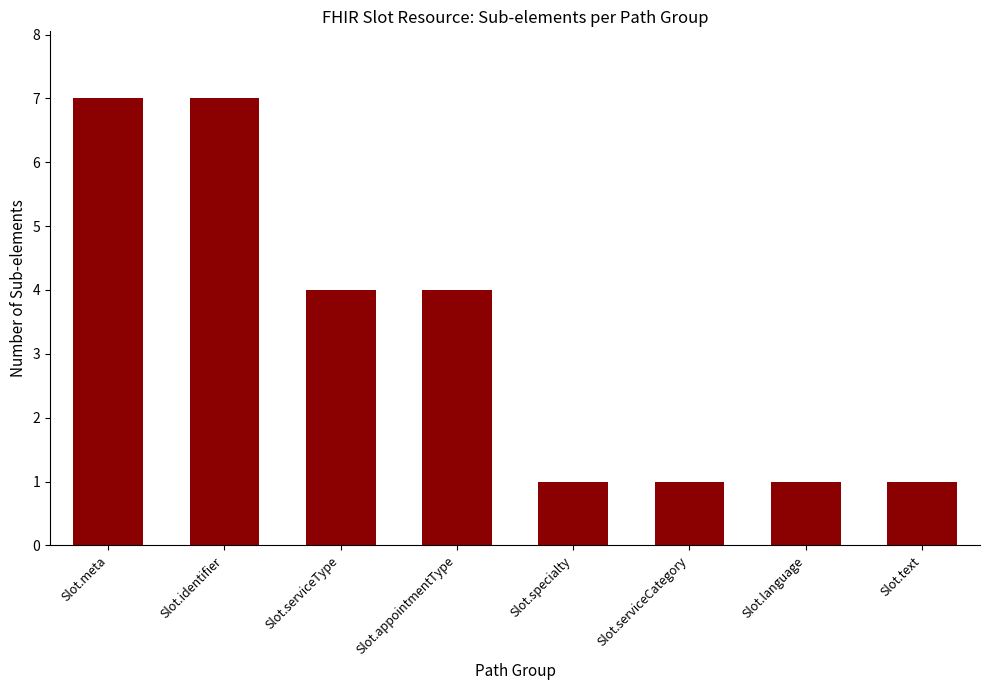

Are the bars horizontal?

No